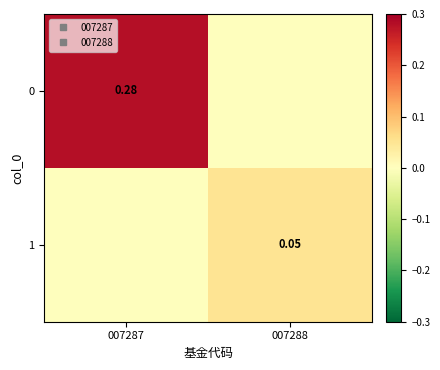

Where is 0 nearest to the value 0?

007288